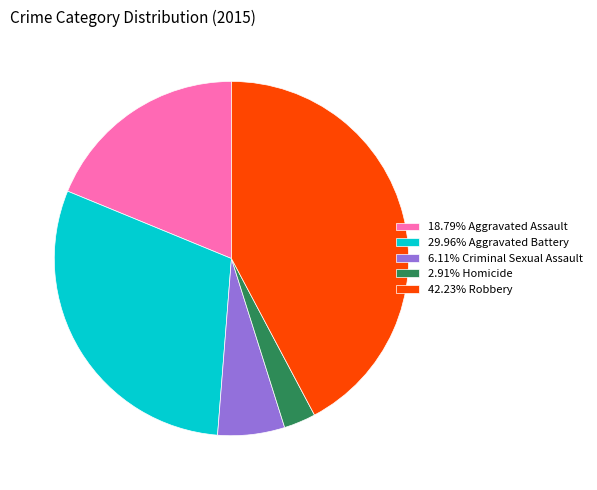

Is the sum of 42.23% Robbery and 18.79% Aggravated Assault greater than half?

Yes